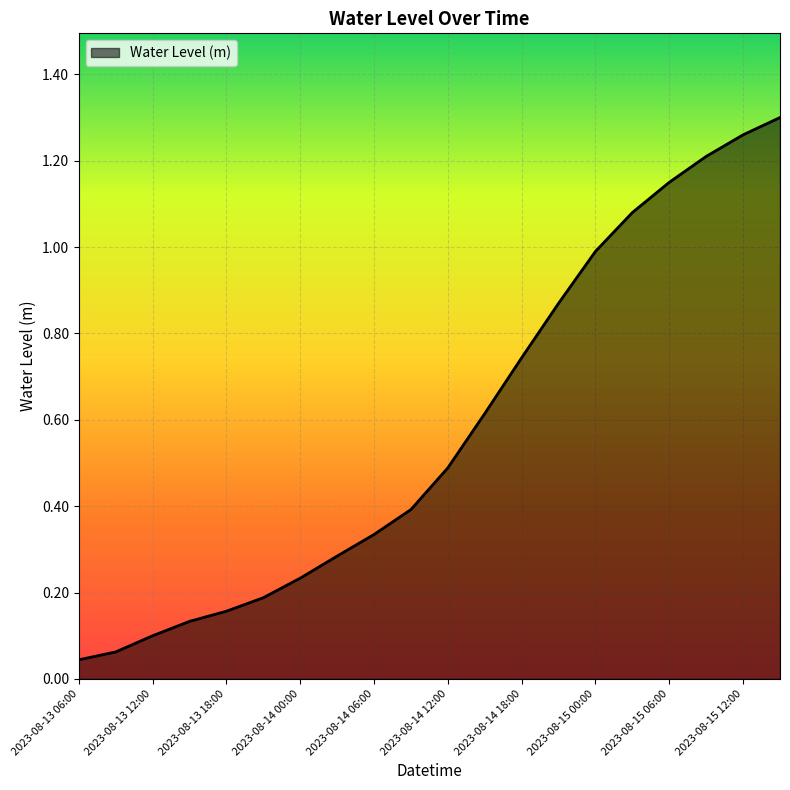

What is the label of the 17th point from the right?

2023-08-13 15:00